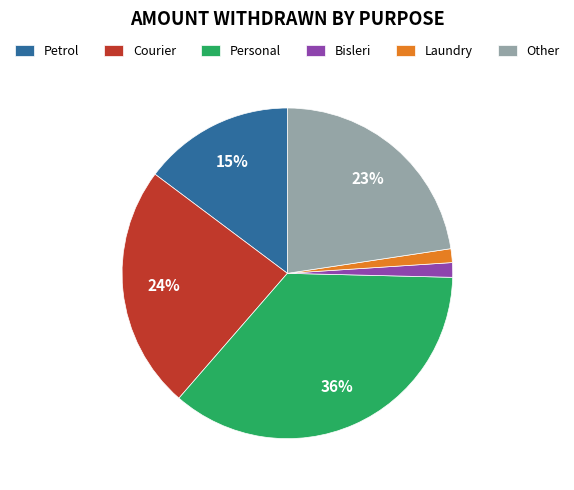

What is the largest slice in the pie chart?

Personal